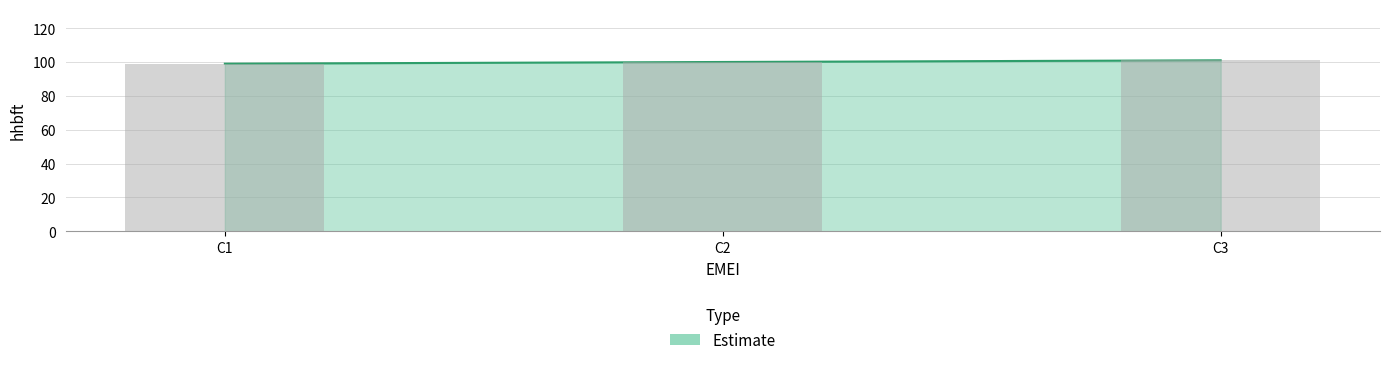

What is the difference between the maximum and second lowest values?

1